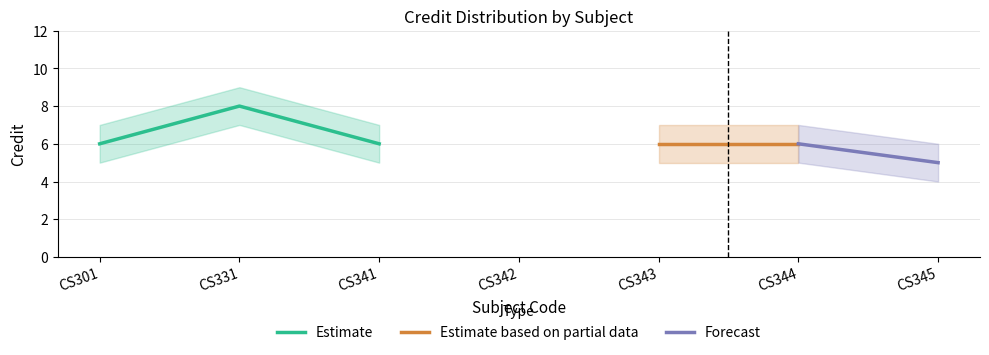

What is the lowest value of the Estimate series?

6